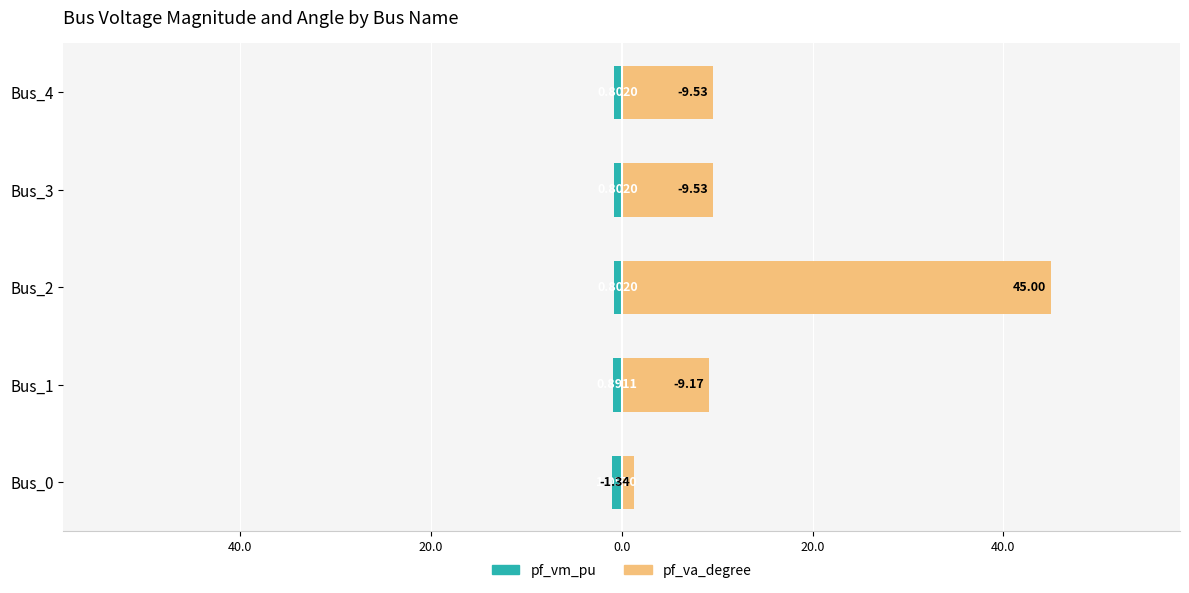

How many groups of bars are there?

5